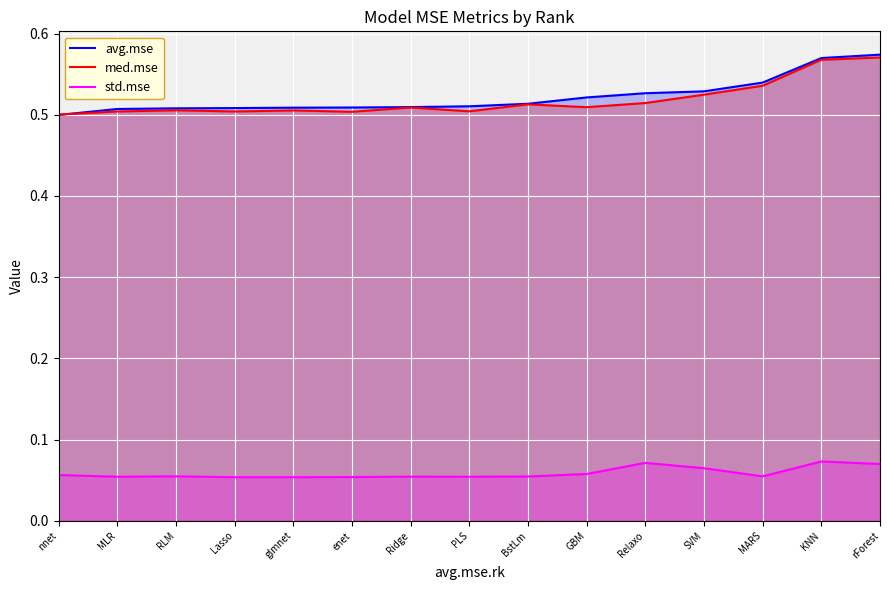

How many lines are shown in the chart?

3